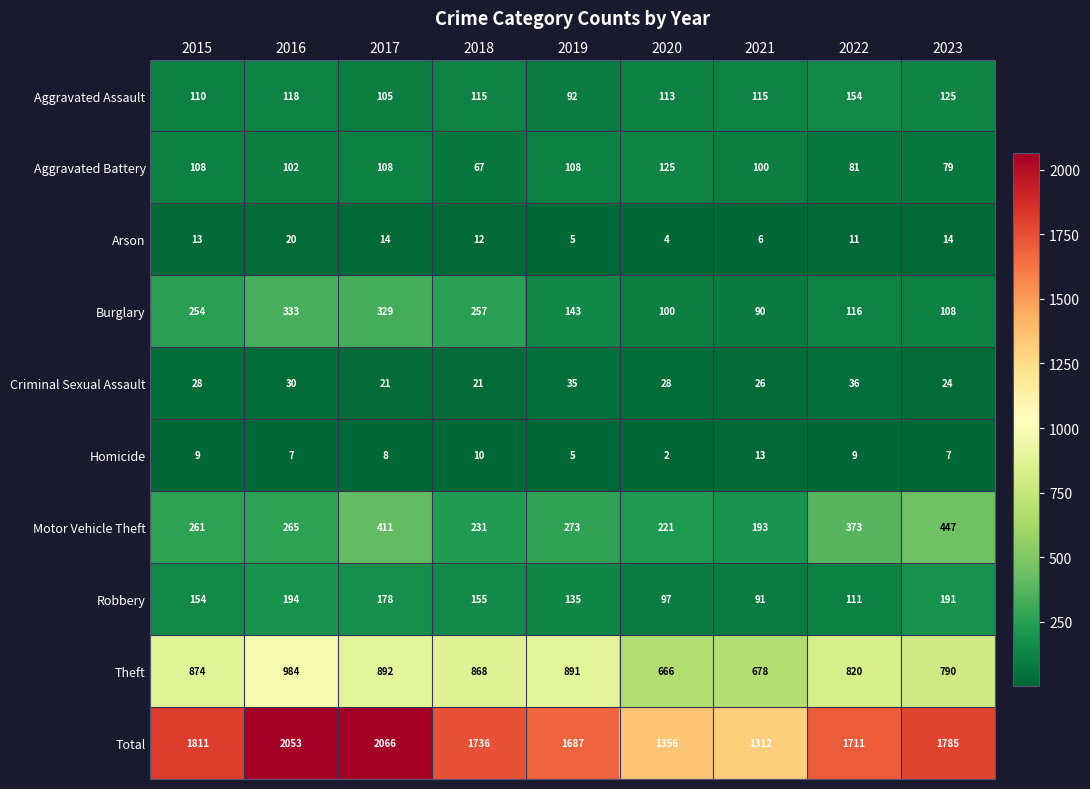

What is the difference between the second highest and second lowest values in the Total series?

697